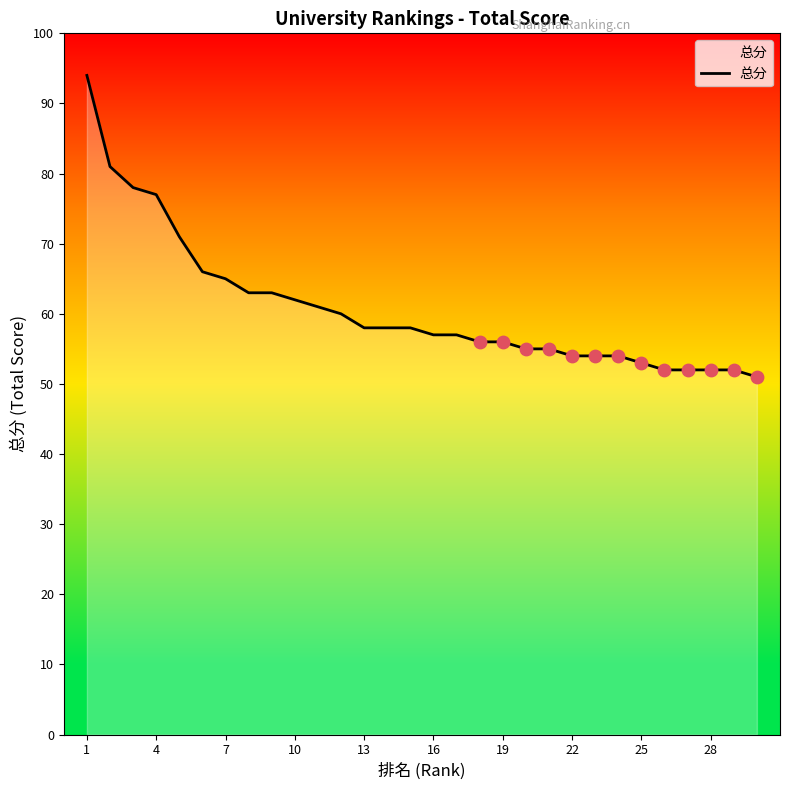

What is the greatest value displayed?

94